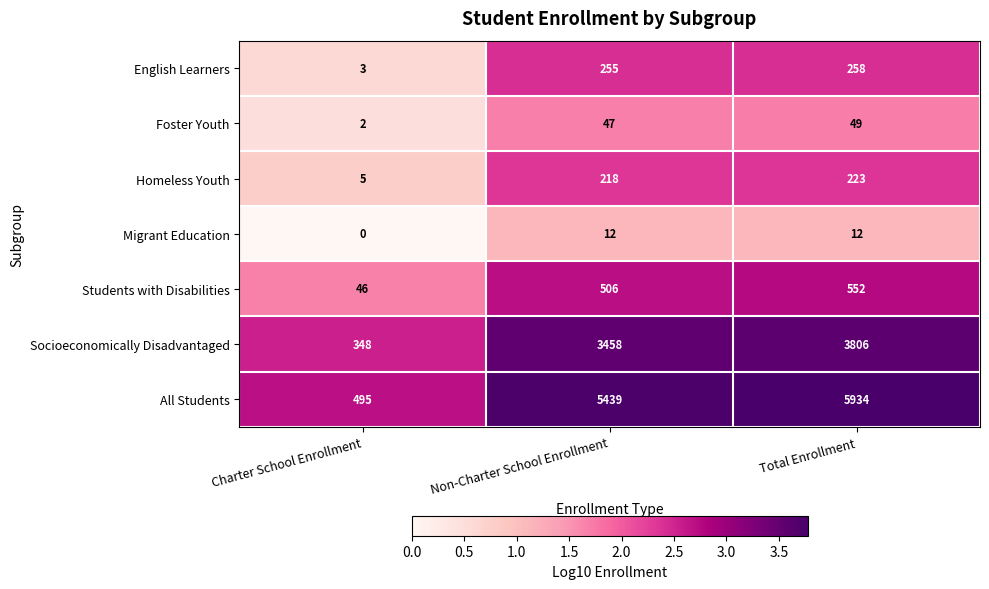

What is the maximum value shown in the chart?

5934